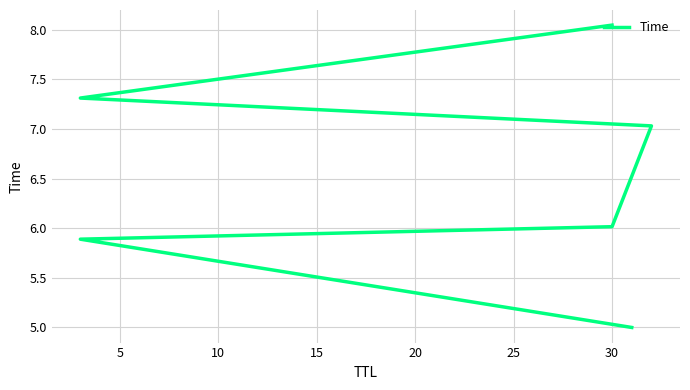

True or false: the data shows 2.8 at 15.

False